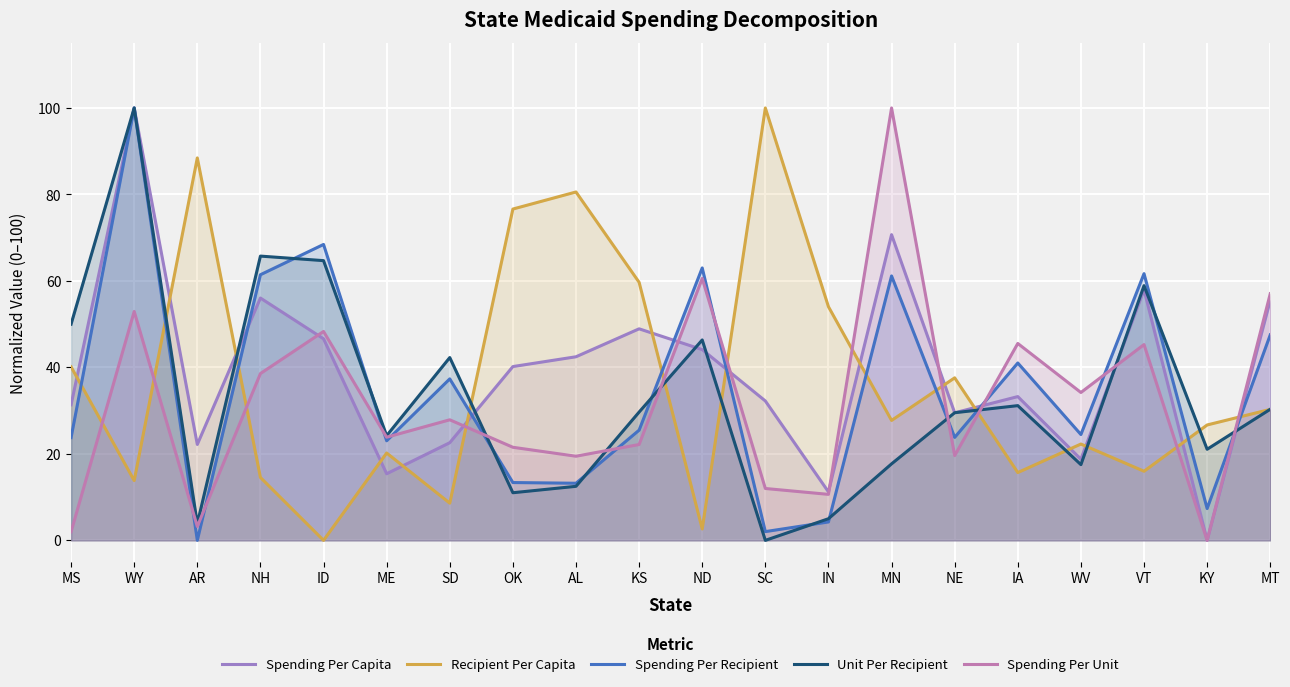

Is the value of Recipient Per Capita at VT greater than the value of Unit Per Recipient at NE?

No